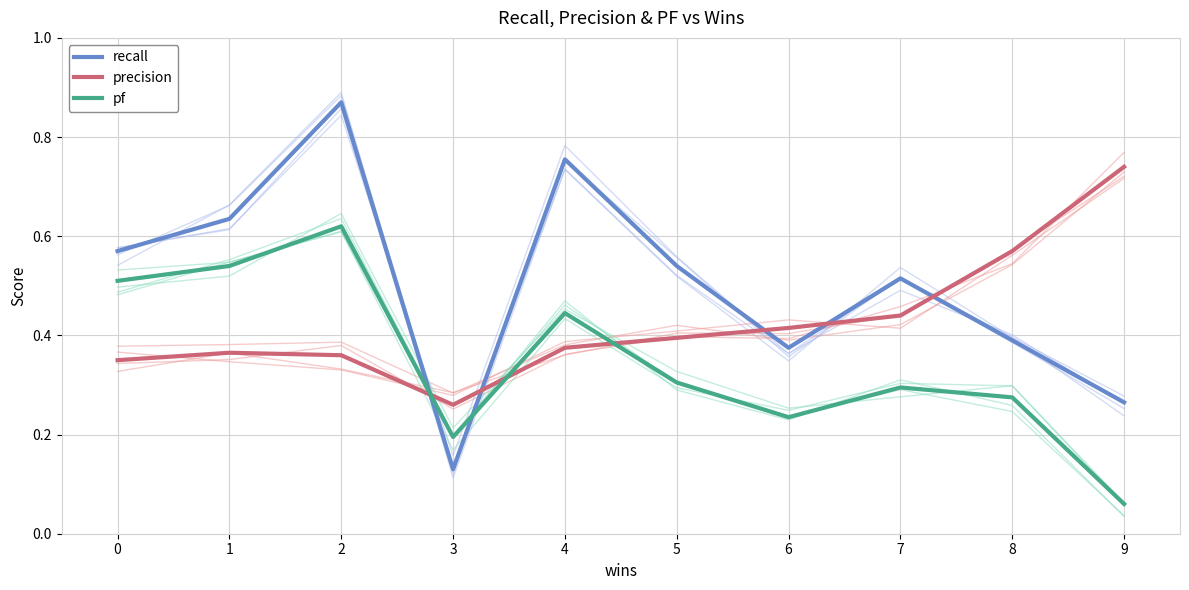

What is the value of the pf point at the 1st from the left?

0.5